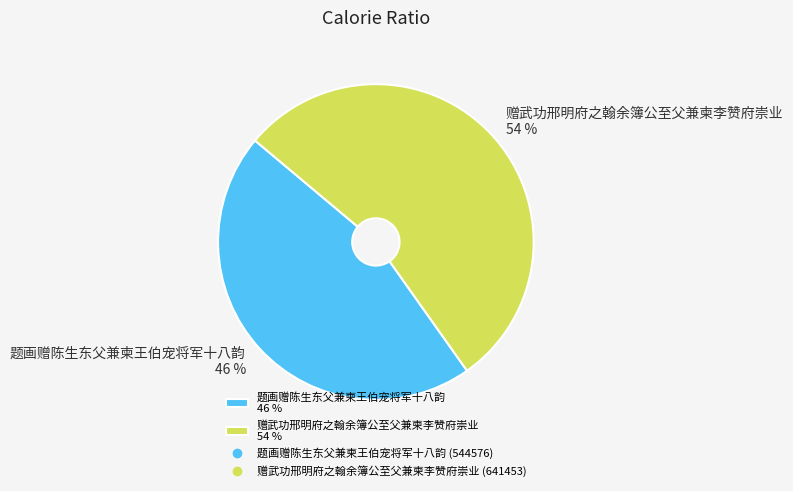

Does any single category account for the majority?

Yes